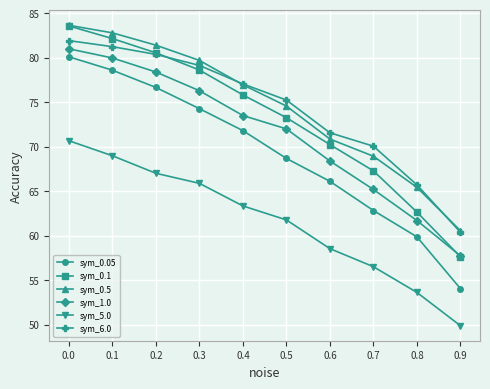

True or false: sym_0.1 and sym_0.05 cross at least once.

False